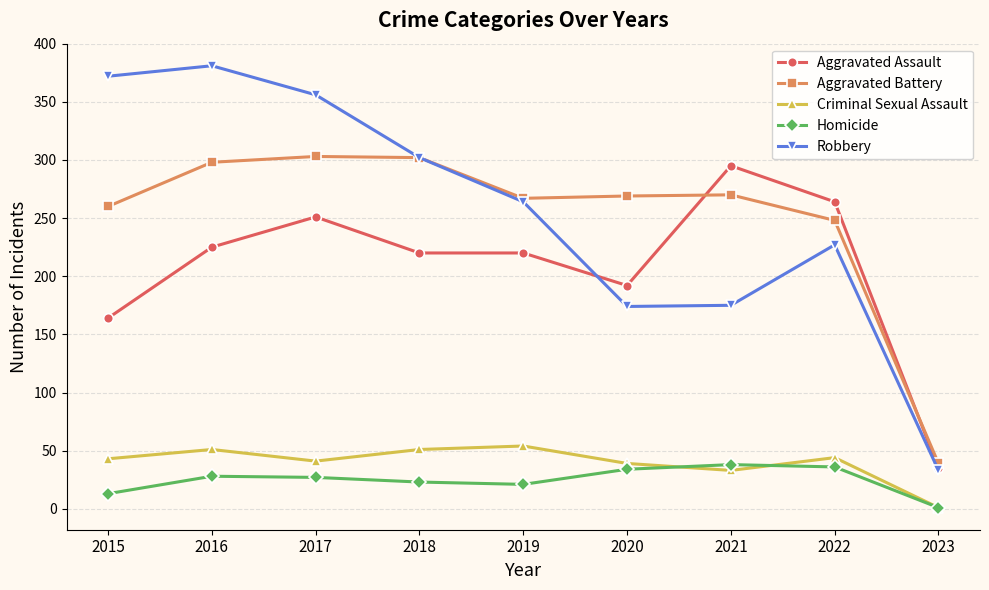

Count the number of categories in the chart.

9